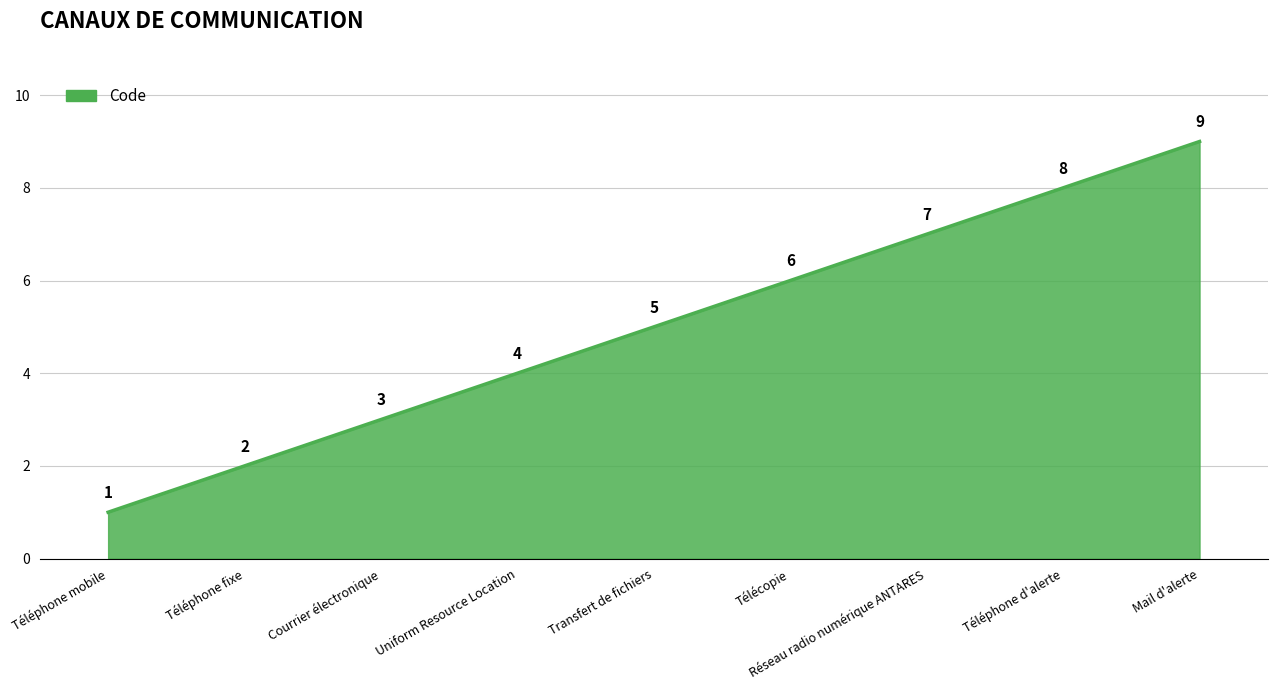

List the labels in order of value, smallest first.

Téléphone mobile, Téléphone fixe, Courrier électronique, Uniform Resource Location, Transfert de fichiers, Télécopie, Réseau radio numérique ANTARES, Téléphone d'alerte, Mail d'alerte